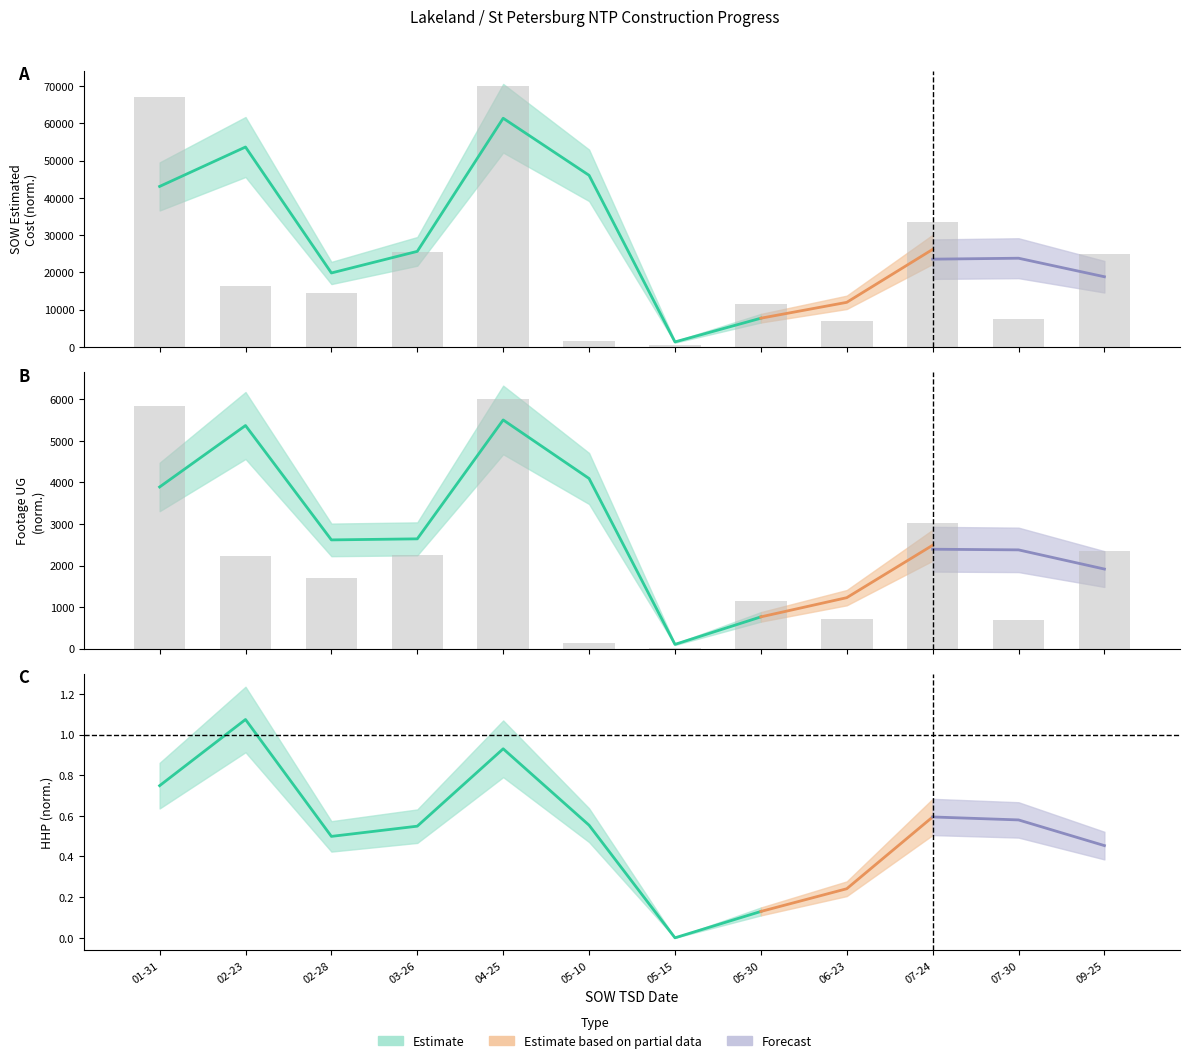

Where does the SOW Estimated Cost series first go above 16460?

01-31